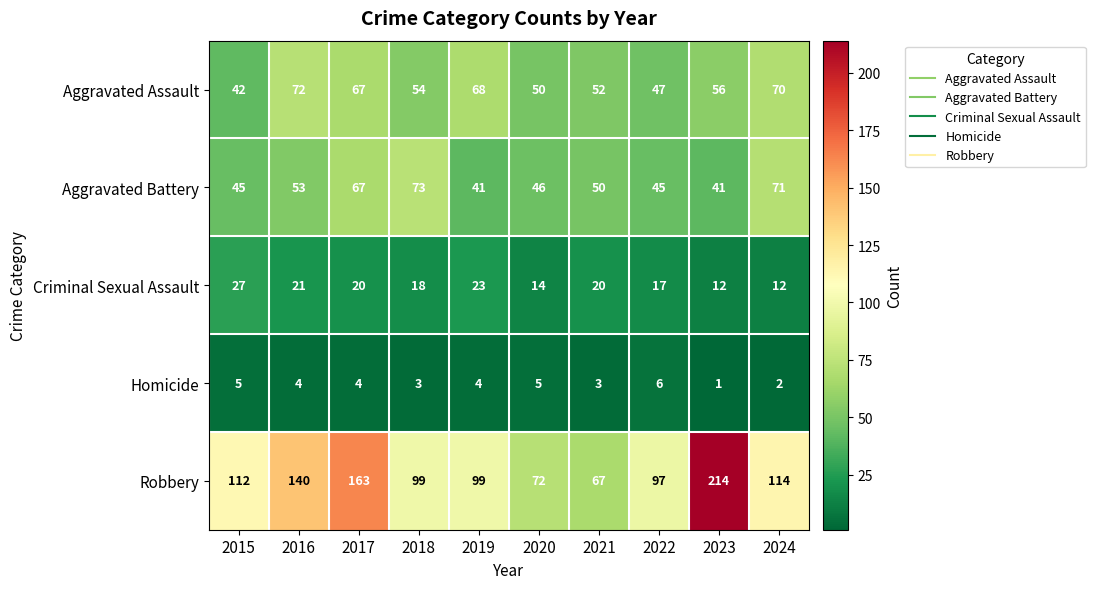

At which label does Aggravated Battery first exceed 50?

2016